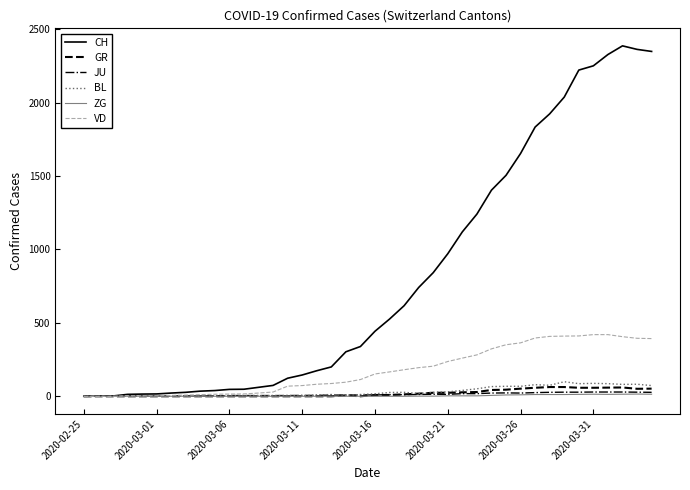

Which series has the widest spread of values?

CH